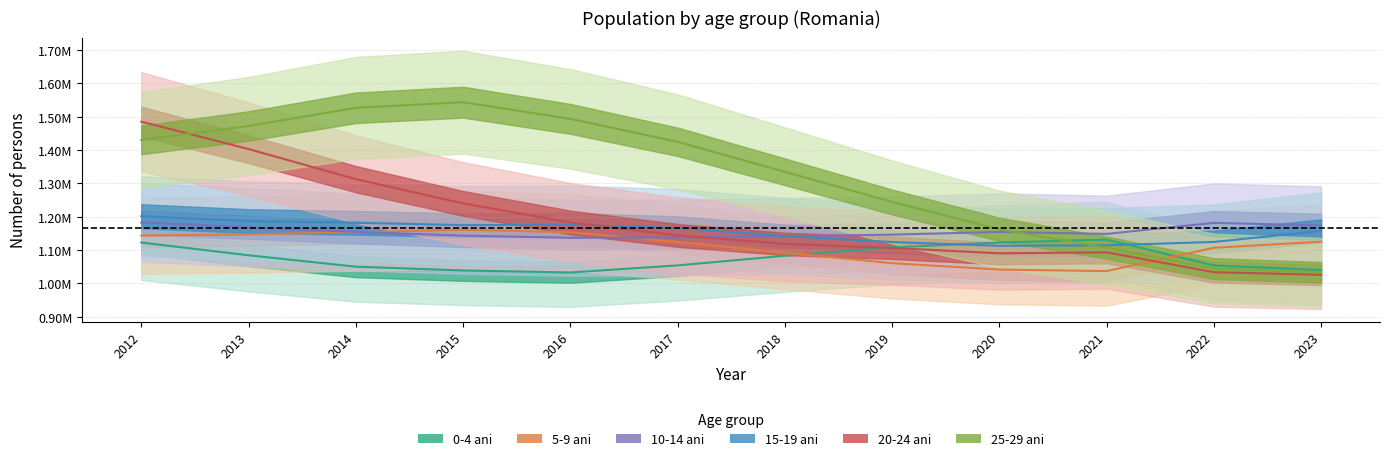

Is it true that 5-9 ani equals 1041655 at 2020?

True